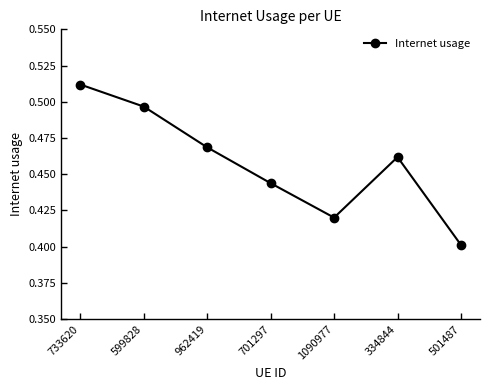

What is the label of the 1st point from the right?

501487